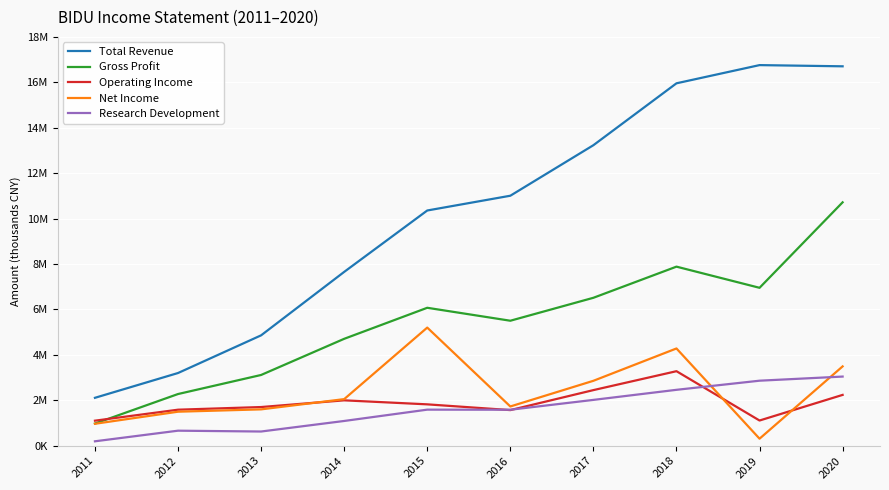

What are all the series names shown in the legend?

Total Revenue, Gross Profit, Operating Income, Net Income, Research Development